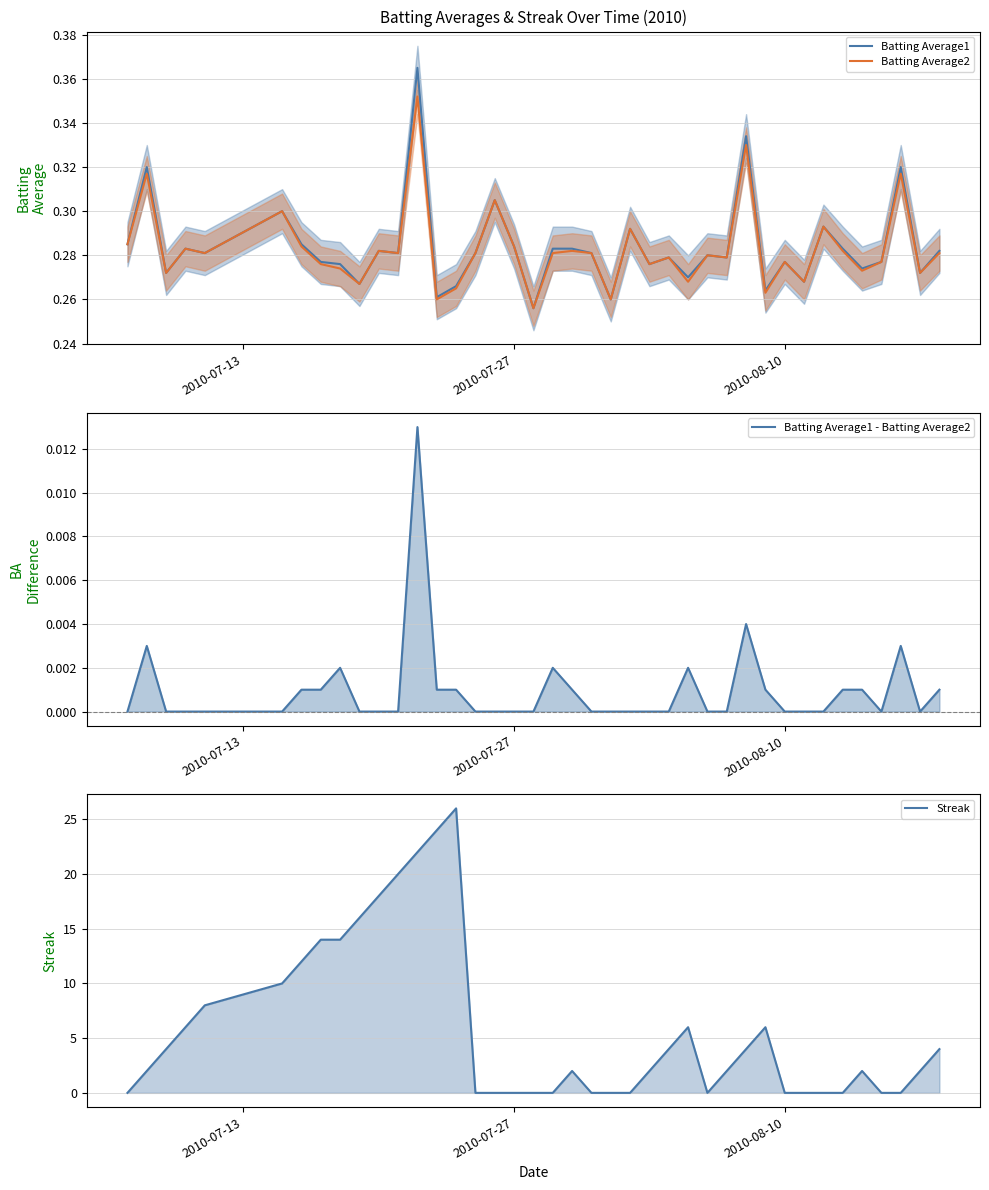

What is the minimum value for Batting Average2?

0.3